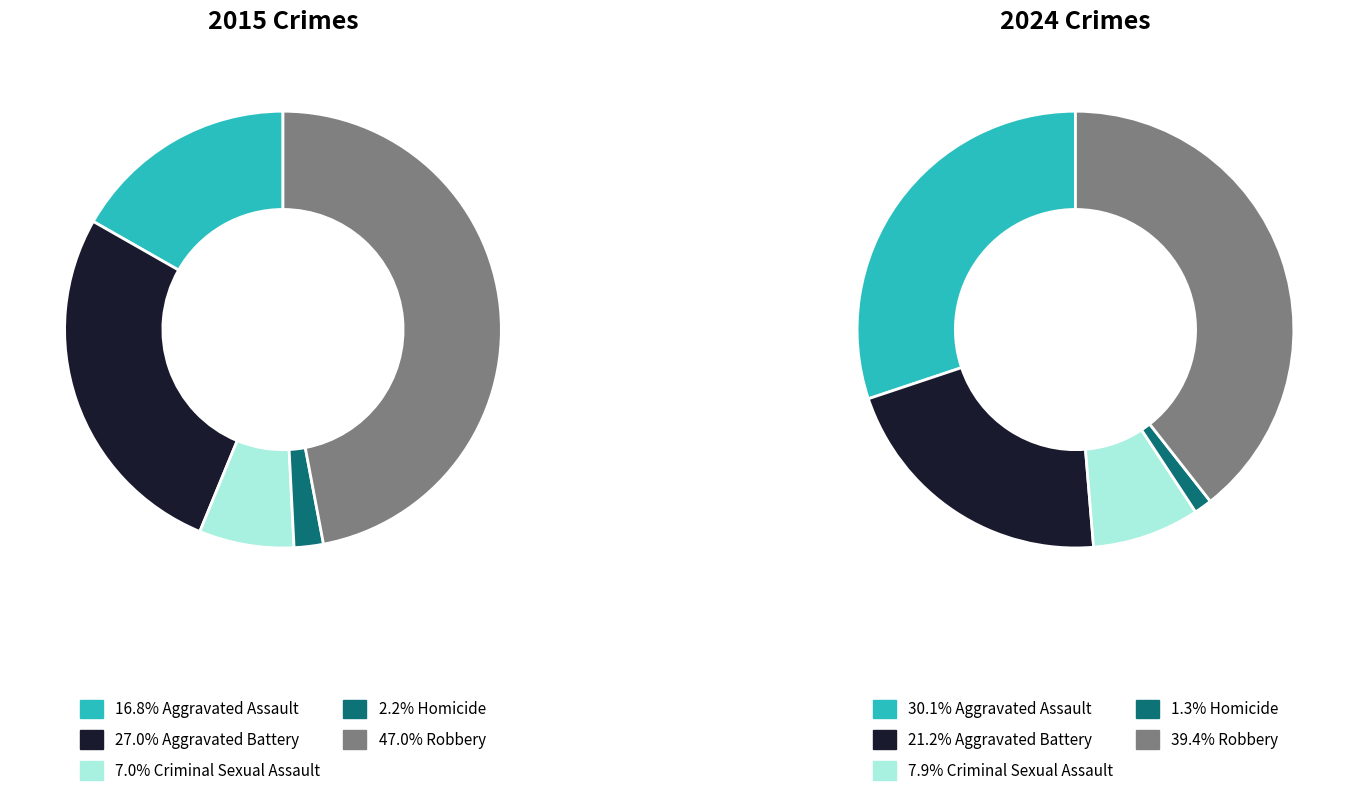

True or false: 4 accounts for 55% of the total.

False